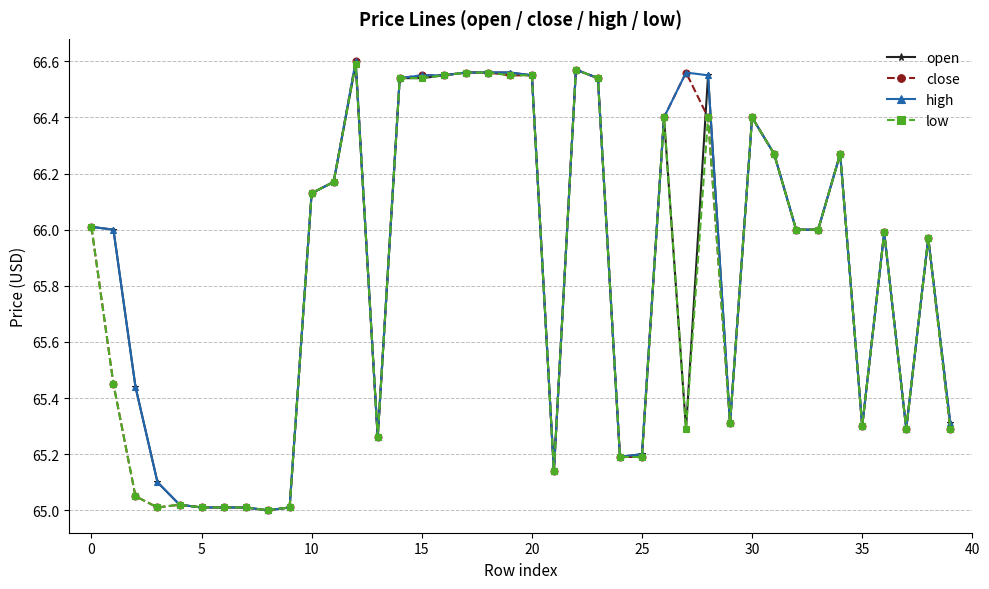

True or false: close has more than 2 interior local peaks.

True